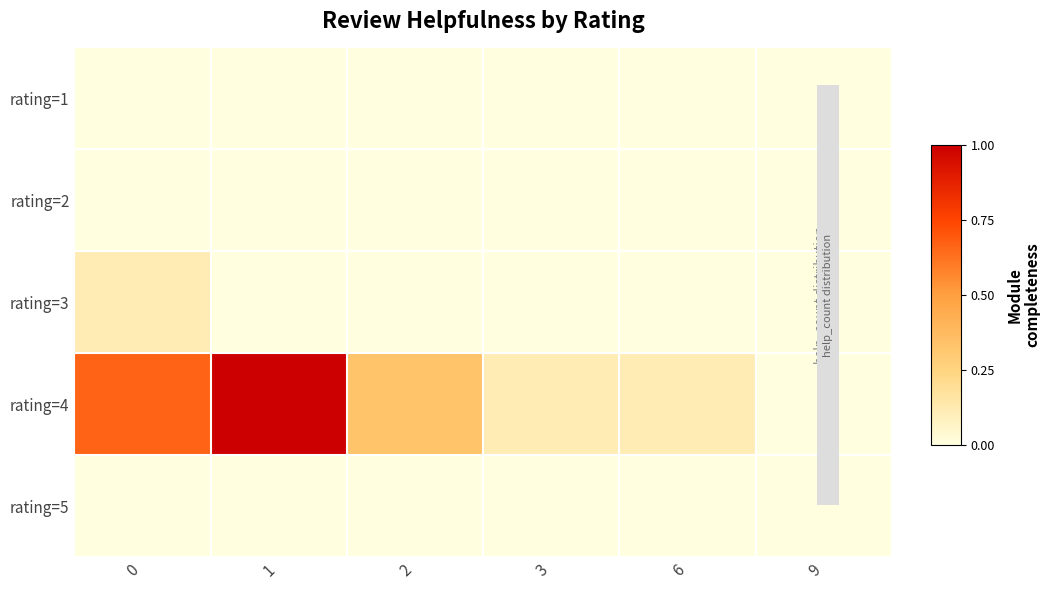

At which category is the sum across all series the highest?

1